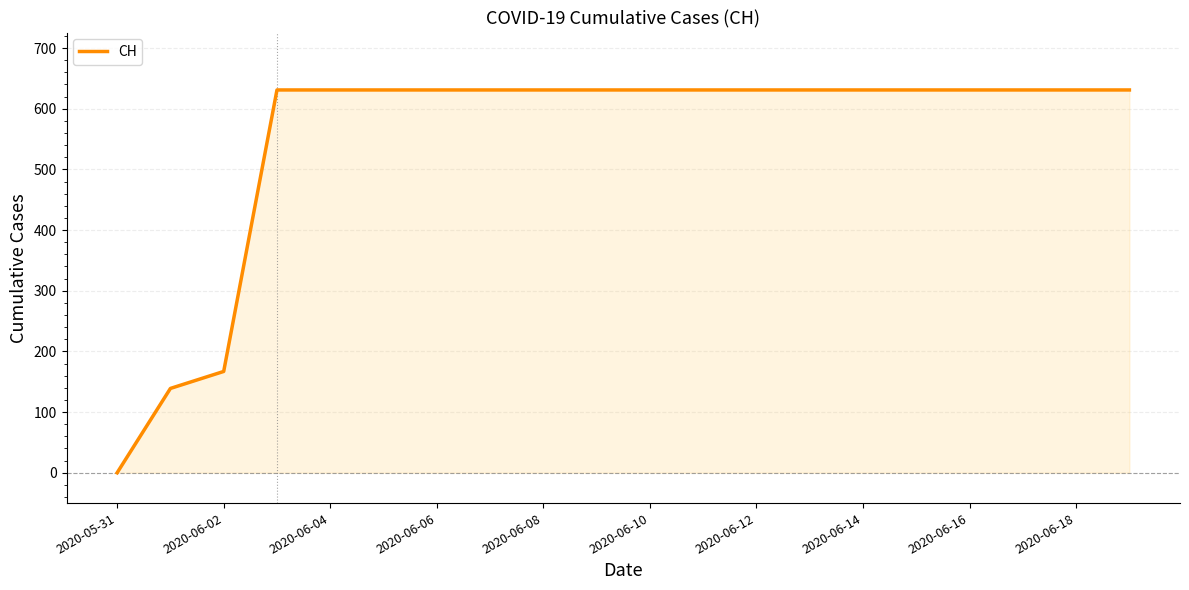

How many lines are shown in the chart?

1